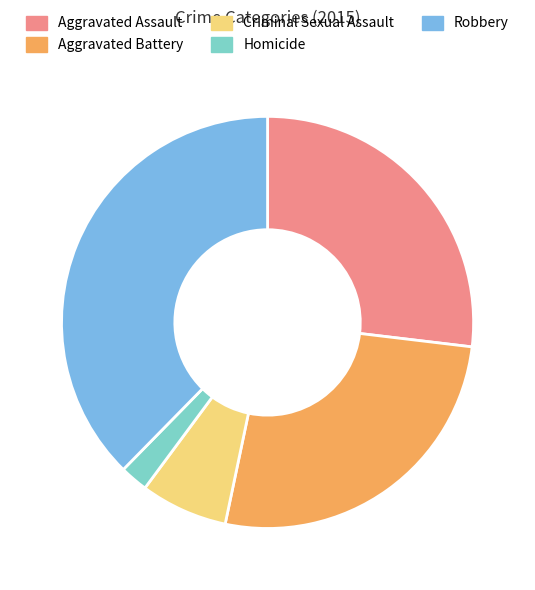

True or false: Criminal Sexual Assault accounts for 7% of the total.

True